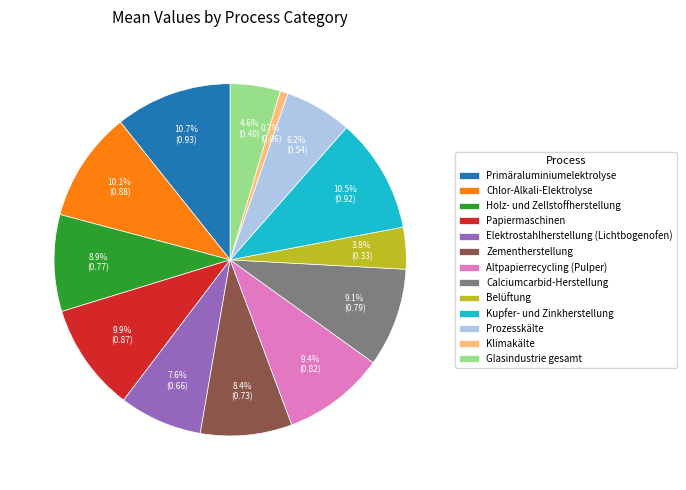

Between Elektrostahlherstellung (Lichtbogenofen) and Calciumcarbid-Herstellung, which is larger?

Calciumcarbid-Herstellung